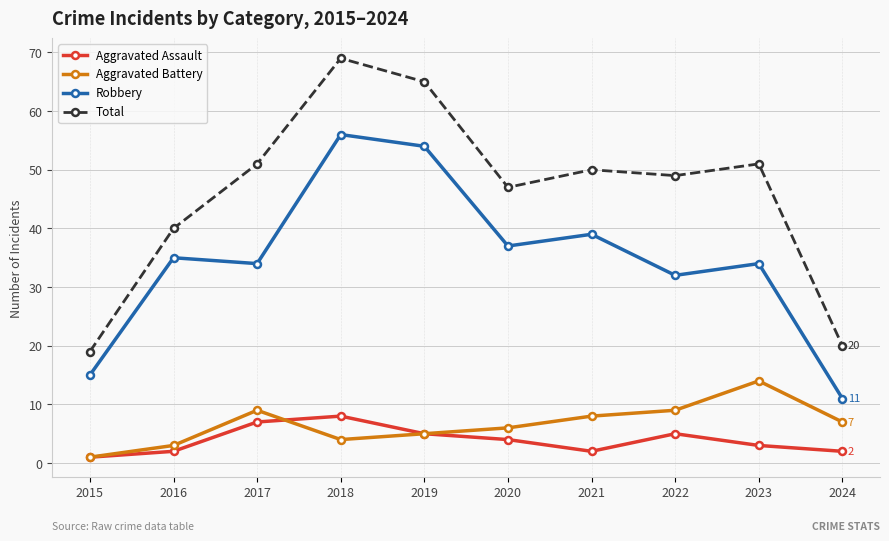

What is the difference between the second highest and second lowest values in the Robbery series?

39